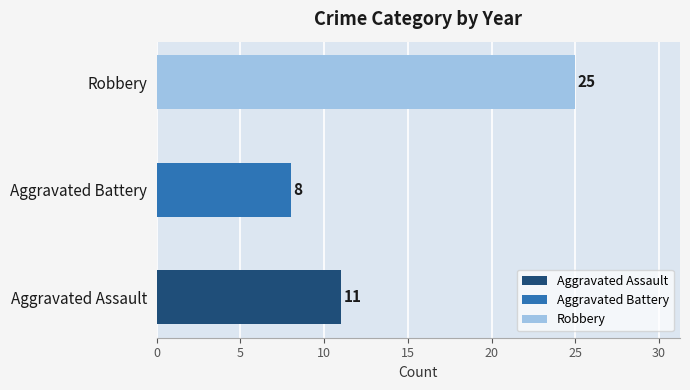

True or false: Aggravated Assault has a value of 11 at 2024.

False